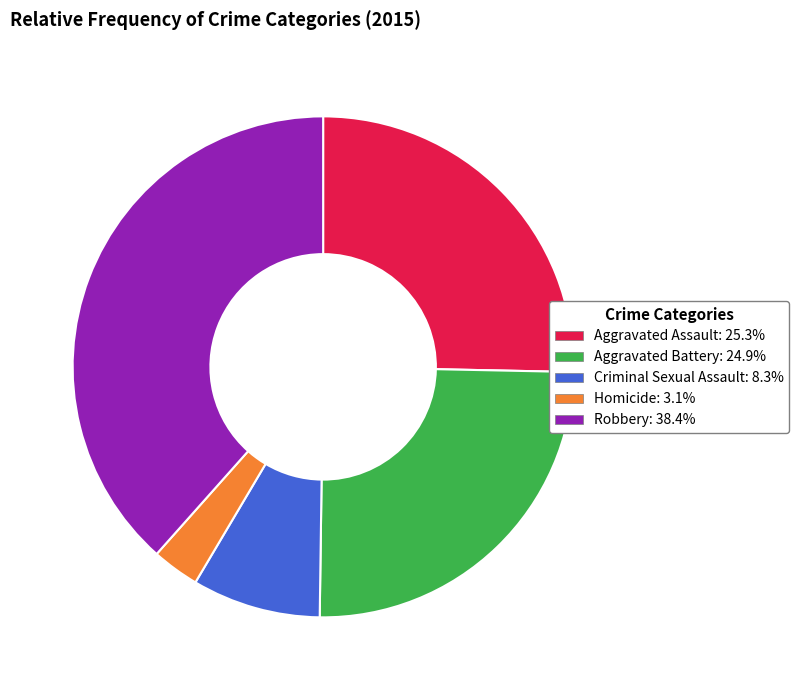

Is it true that Criminal Sexual Assault is 13% of the pie?

False